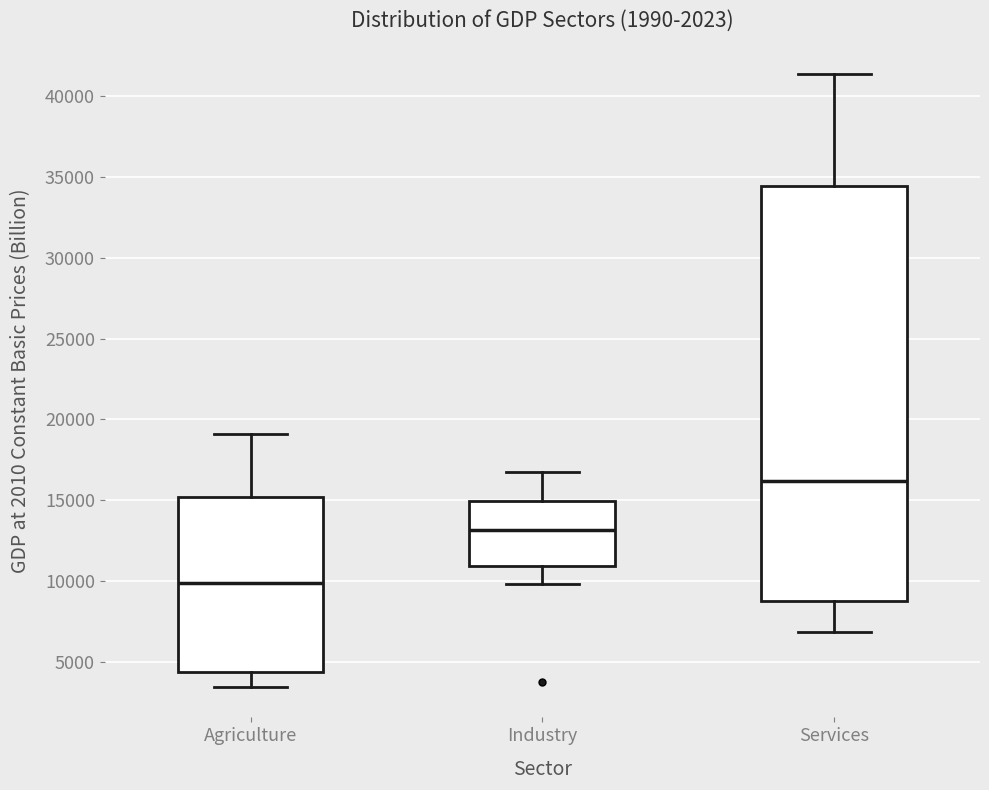

Comparing the boxes themselves (not the whiskers), which one is the tallest?

Services